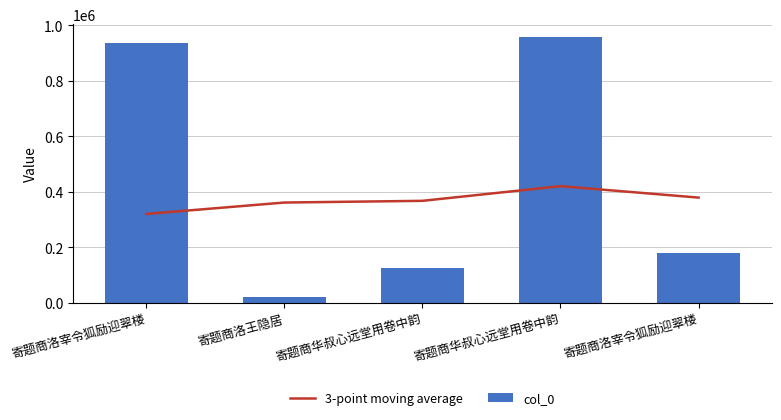

At which category does the chart reach its minimum across all series?

寄题商洛王隐居